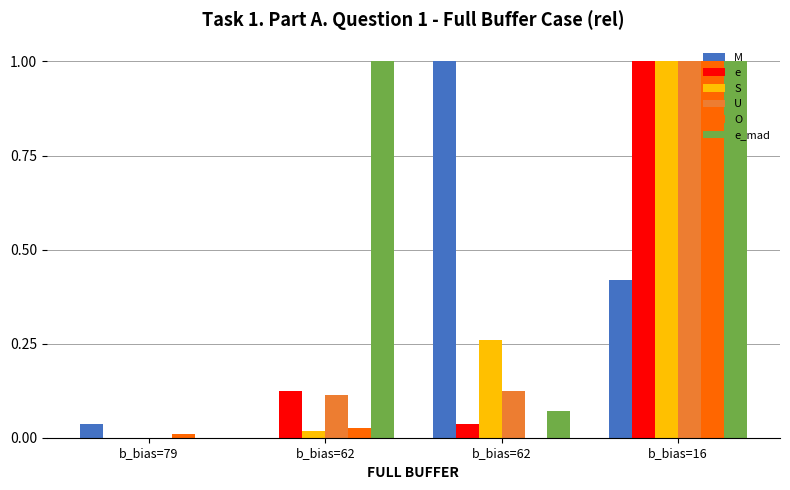

Are the bars grouped side by side (vs. stacked)?

Yes